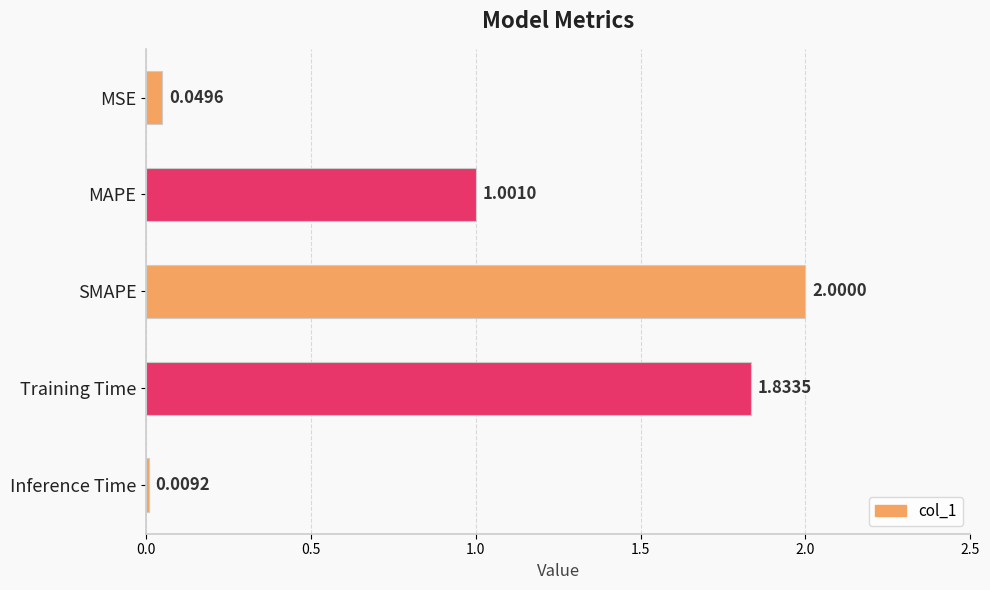

At which label is the value closest to 1?

MAPE